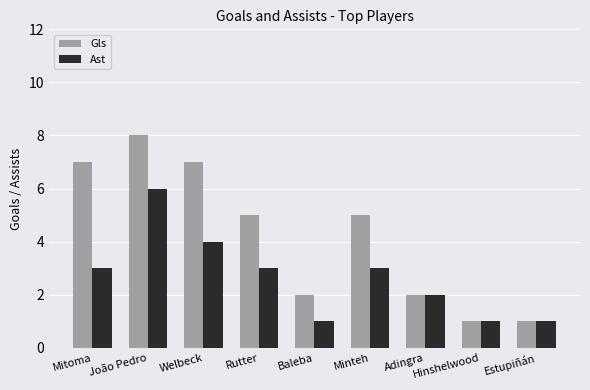

What is the greatest value displayed?

8